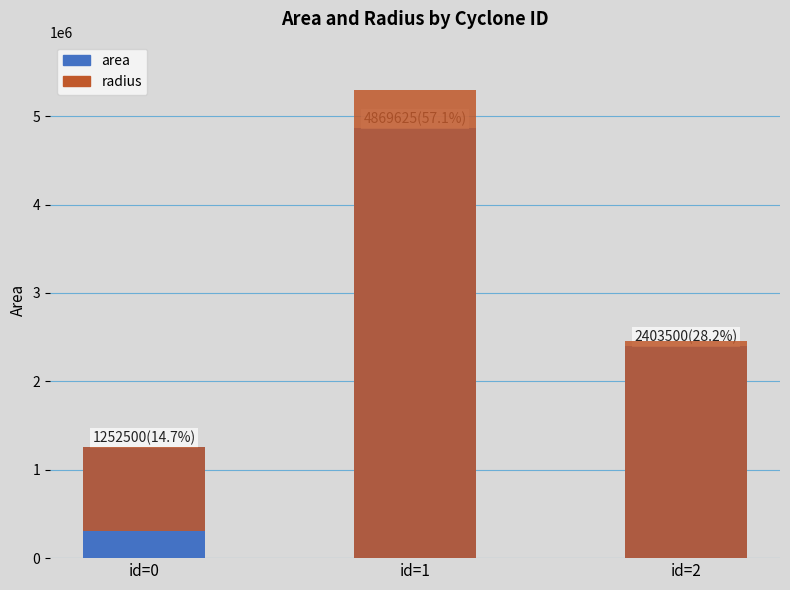

Where is area nearest to the value 3061062?

id=2